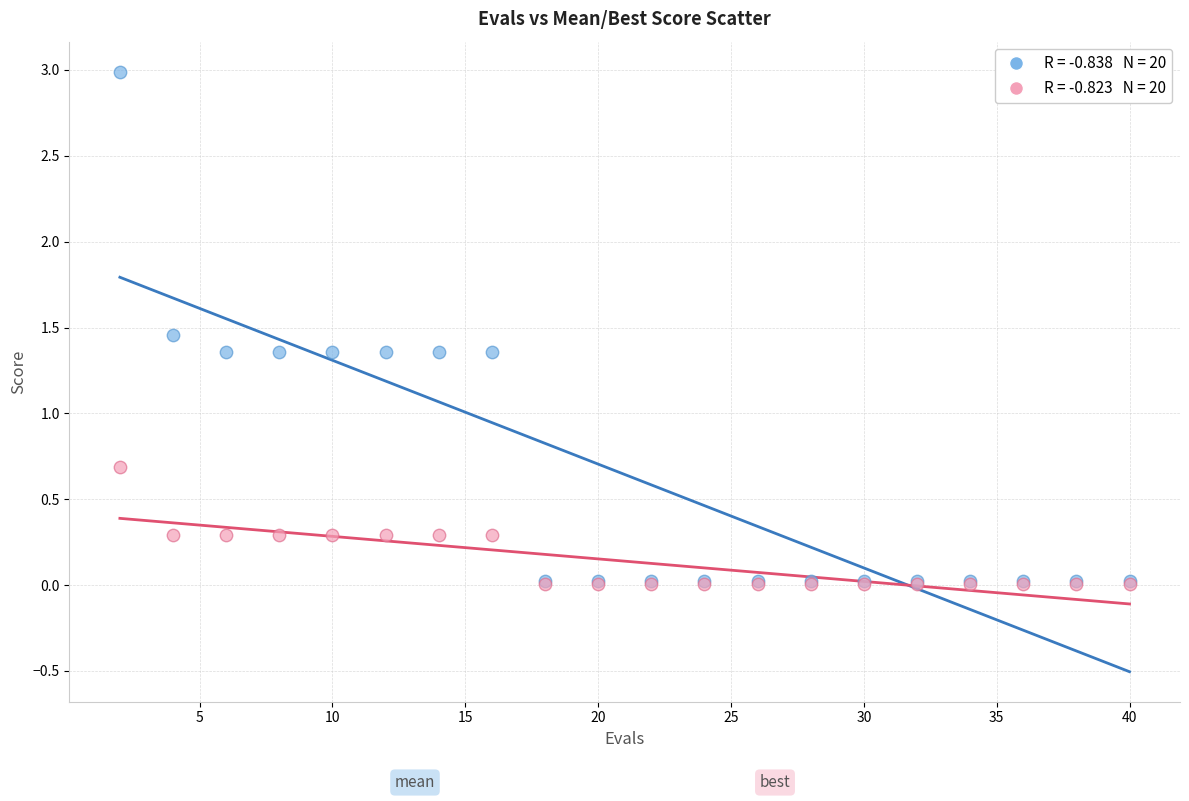

Across all series, what Y value is closest to 1?

0.7